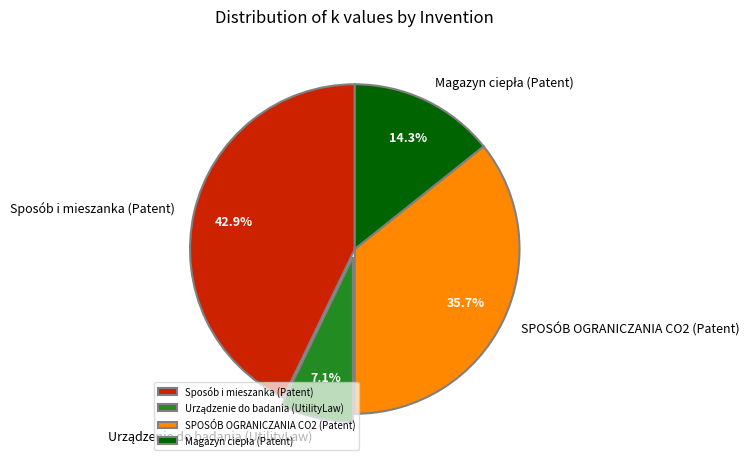

Combined, what portion of the pie is Sposób i mieszanka (Patent) and SPOSÓB OGRANICZANIA CO2 (Patent)?

78.6%